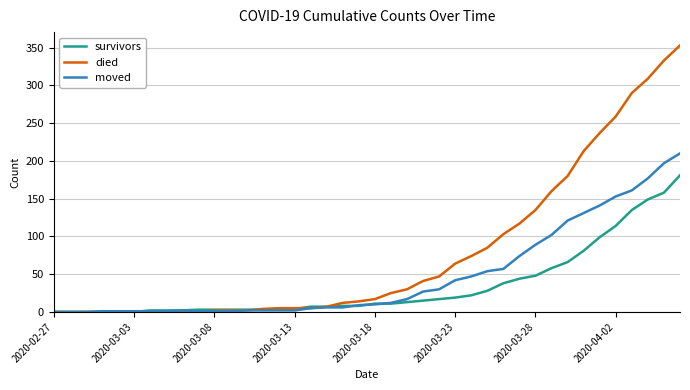

After their last crossing, which series has the higher values: survivors or moved?

moved